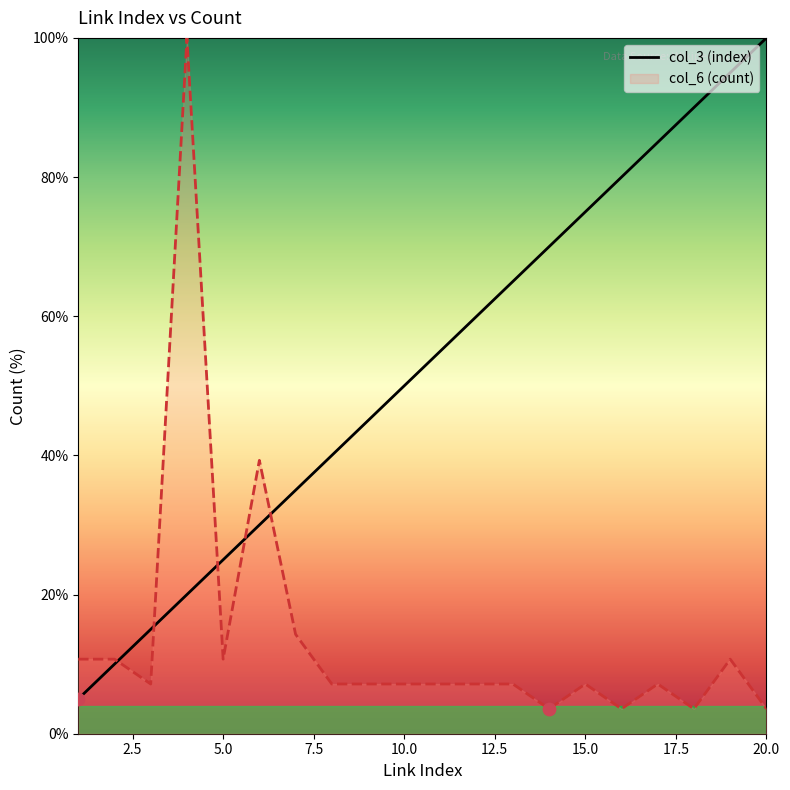

What are all the series names shown in the legend?

col_3 (index), col_6 (count)